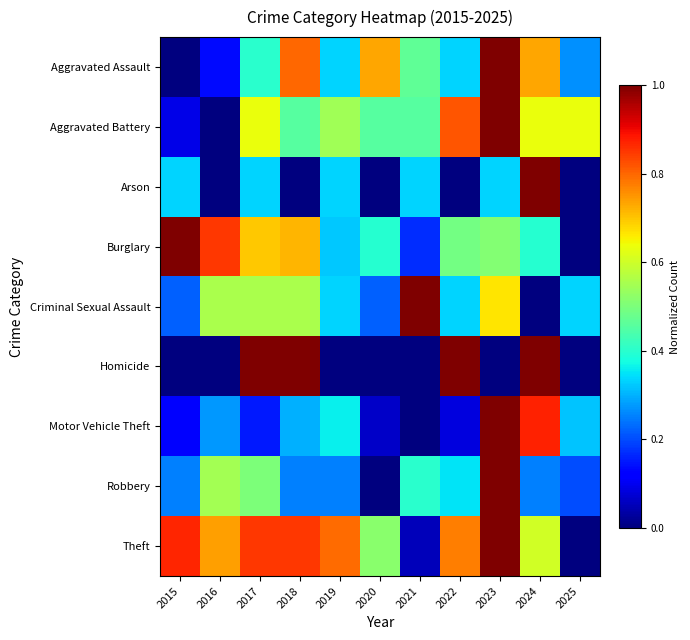

Rank the series at 2021 from highest to lowest value.

Criminal Sexual Assault, Aggravated Assault, Aggravated Battery, Robbery, Arson, Burglary, Theft, Homicide, Motor Vehicle Theft